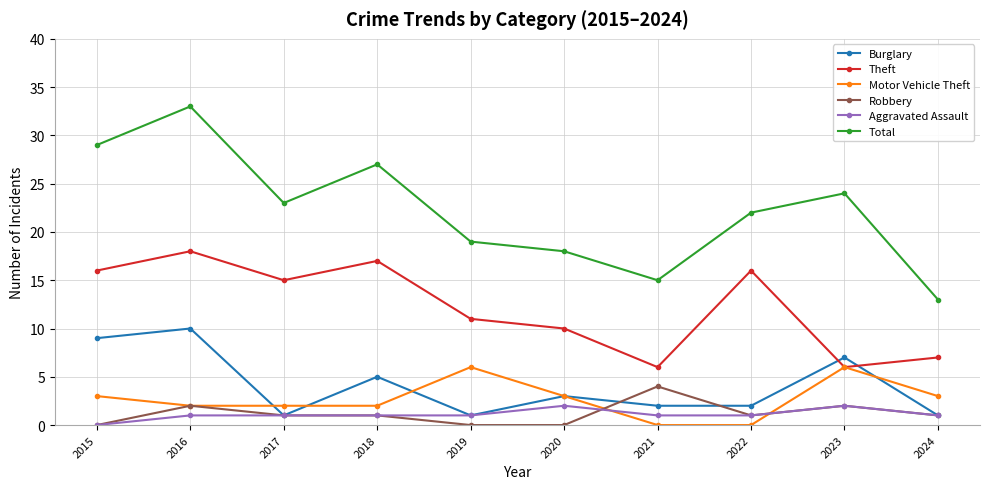

Reading left to right, list all the values displayed in this chart.

Burglary: 9	10	1	5	1	3	2	2	7	1
Theft: 16	18	15	17	11	10	6	16	6	7
Motor Vehicle Theft: 3	2	2	2	6	3	0	0	6	3
Robbery: 0	2	1	1	0	0	4	1	2	1
Aggravated Assault: 0	1	1	1	1	2	1	1	2	1
Total: 29	33	23	27	19	18	15	22	24	13